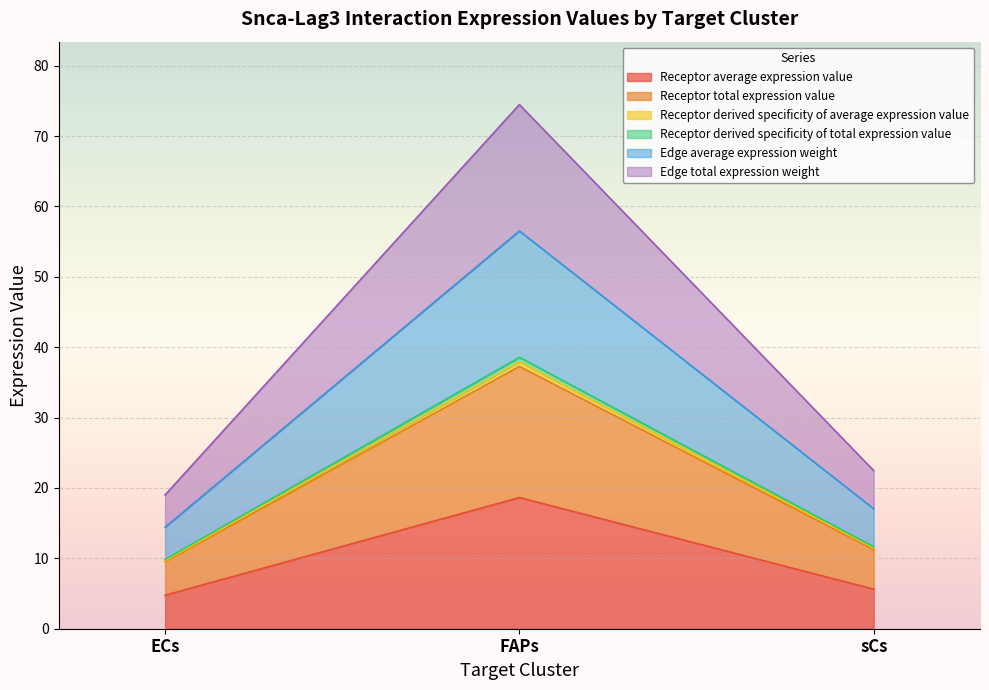

Reading right to left, what are all the values shown in this chart?

Receptor average expression value: sCs=5.6	FAPs=18.6	ECs=4.8
Receptor total expression value: sCs=11.2	FAPs=37.3	ECs=9.5
Receptor derived specificity of average expression value: sCs=11.4	FAPs=37.9	ECs=9.7
Receptor derived specificity of total expression value: sCs=11.6	FAPs=38.6	ECs=9.8
Edge average expression weight: sCs=17.0	FAPs=56.5	ECs=14.4
Edge total expression weight: sCs=22.5	FAPs=74.5	ECs=19.0